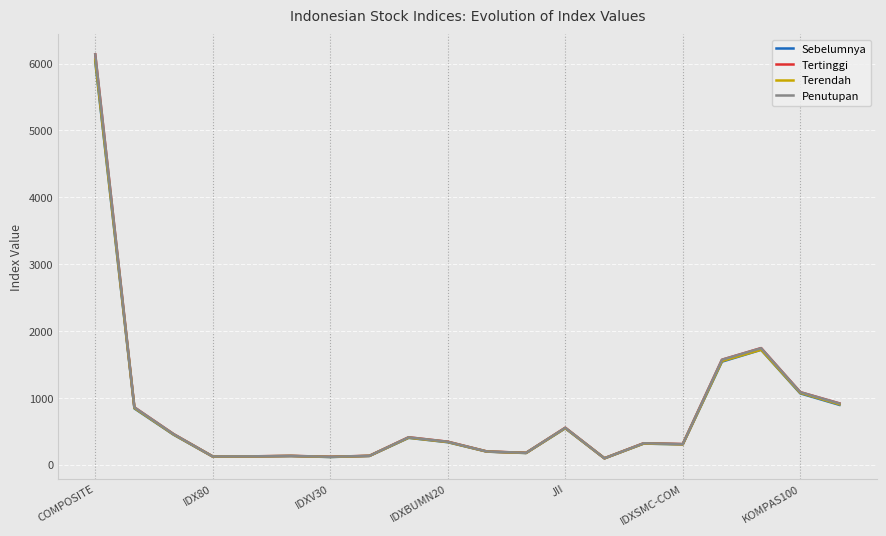

How many categories are shown in the chart?

20